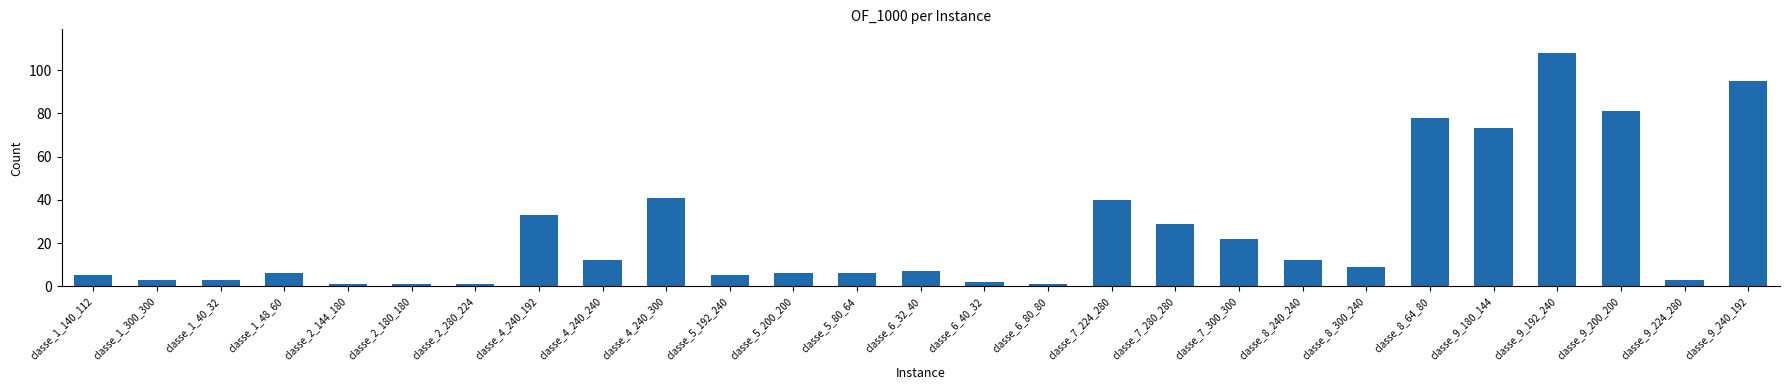

Reading right to left, transcribe all the data shown in this chart.

95	3	81	108	73	78	9	12	22	29	40	1	2	7	6	6	5	41	12	33	1	1	1	6	3	3	5